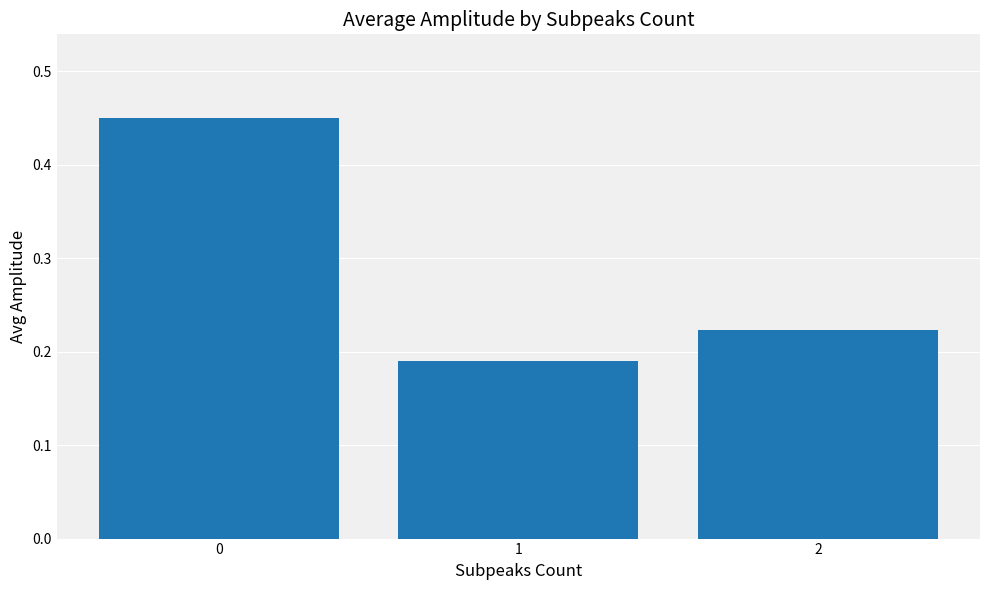

What is the change in value from 0 to 1?

-0.3